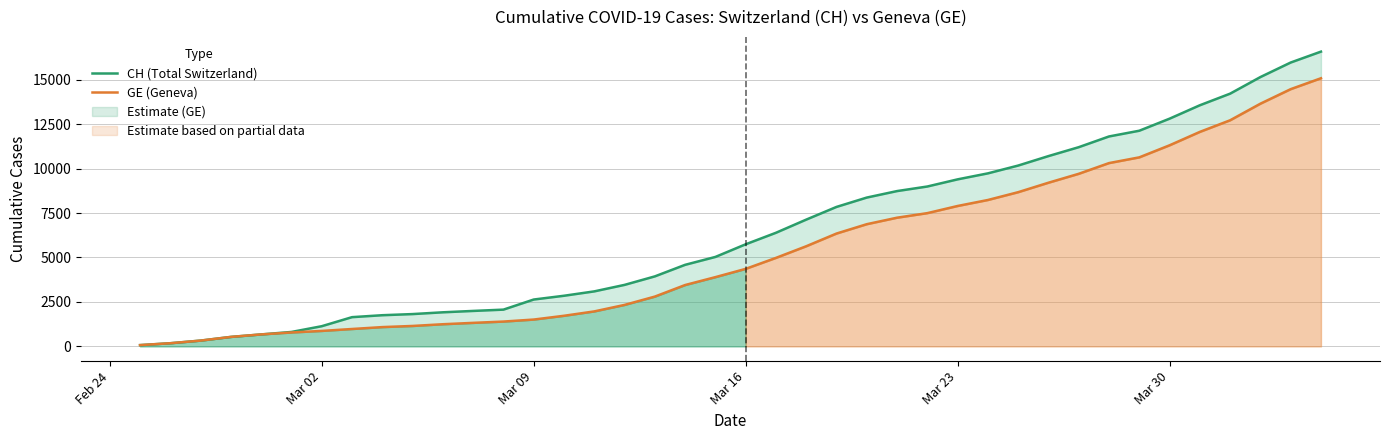

True or false: GE (Geneva) and CH (Total Switzerland) intersect in this chart.

False